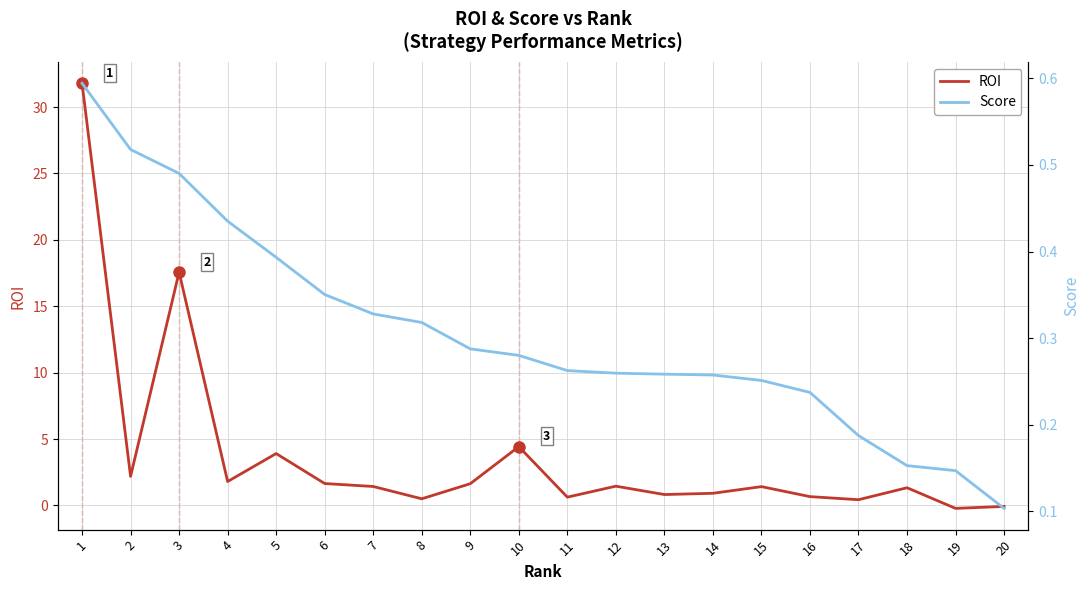

At which category does the chart reach its peak across all series?

1